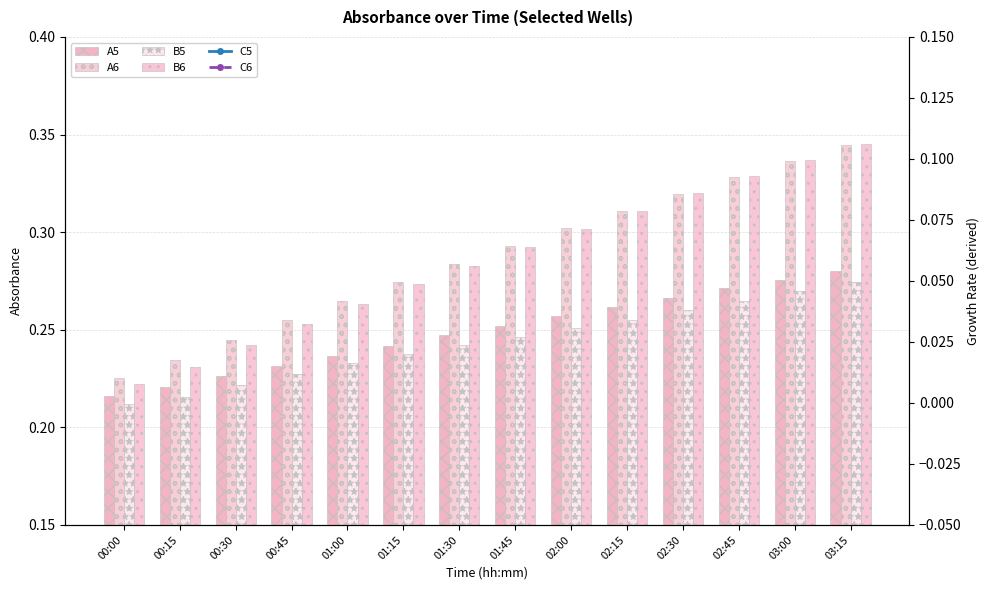

Does the chart contain stacked bars?

No